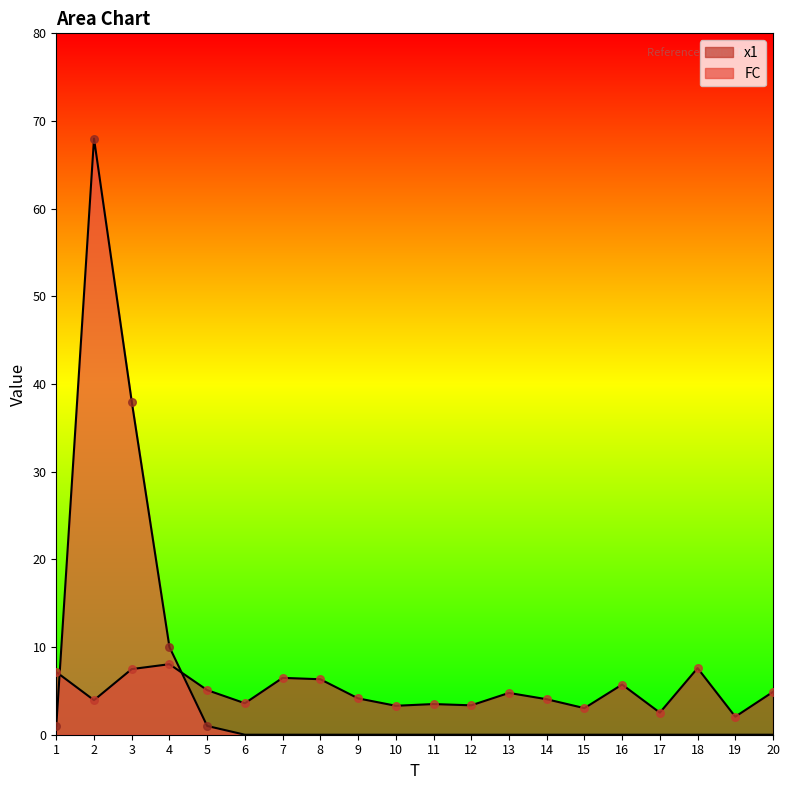

Which series reaches the minimum Y coordinate?

FC